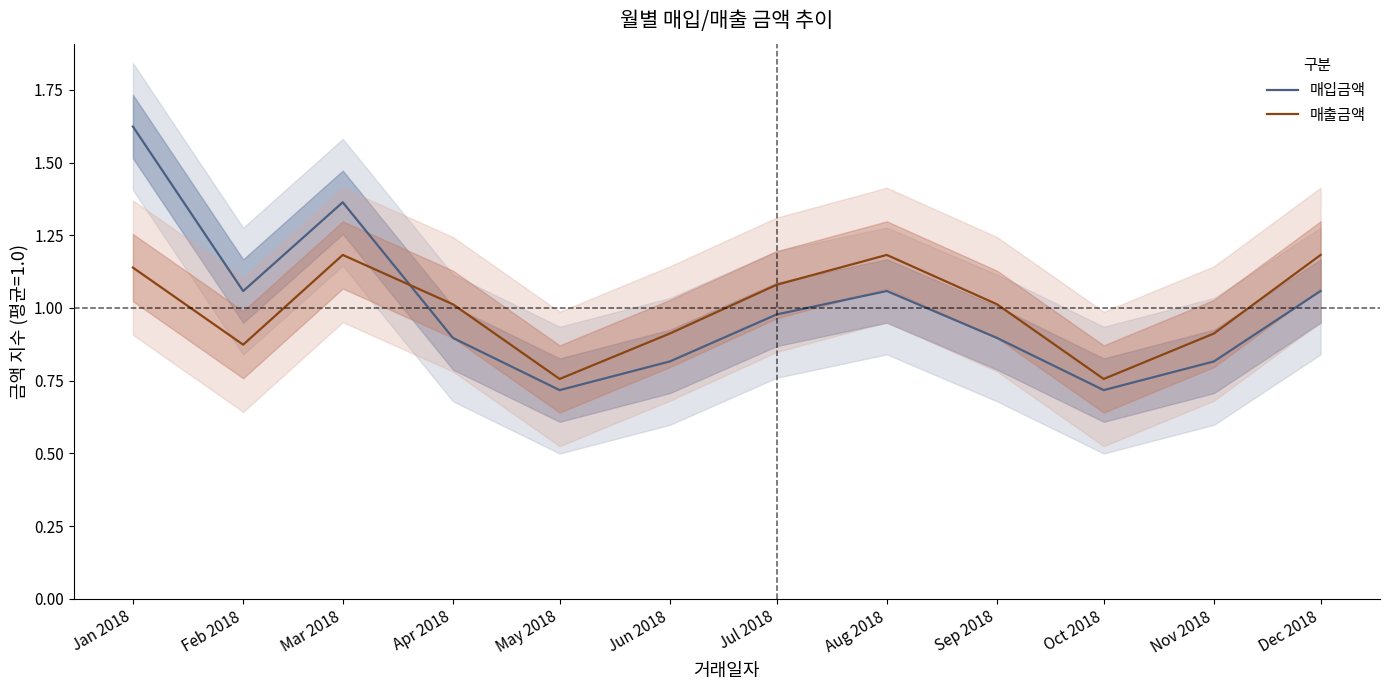

True or false: 매출금액 has a value of 1.2 at Dec 2018.

True